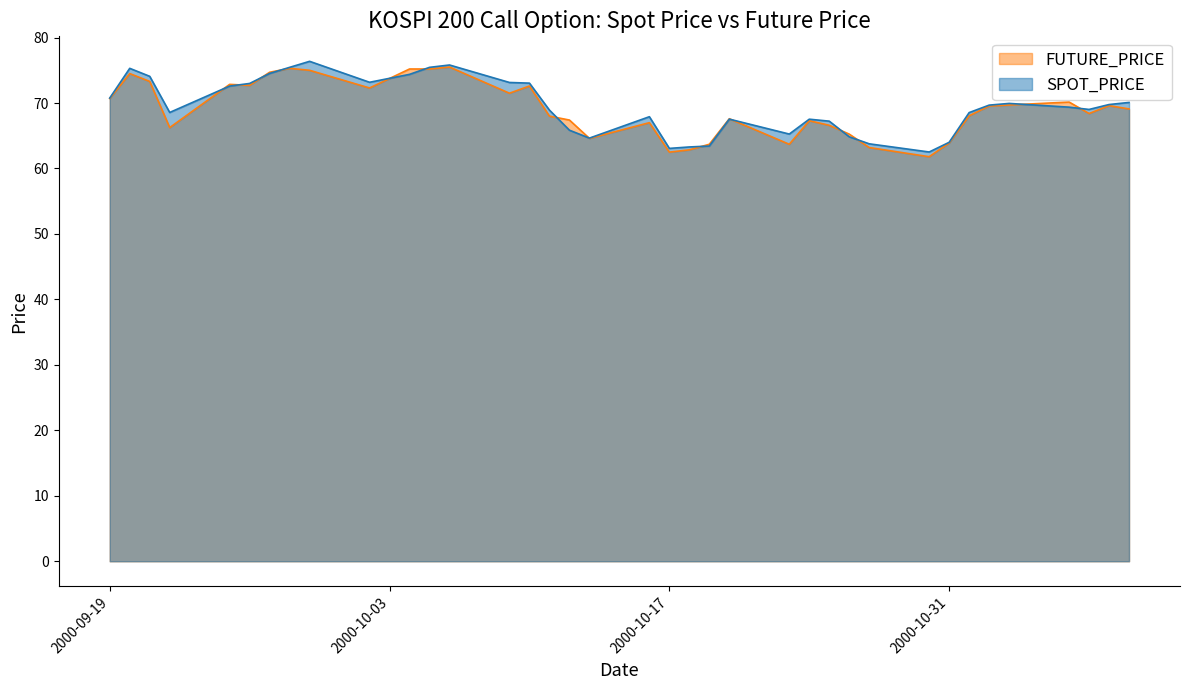

What is the sum of all FUTURE_PRICE values?

2557.6